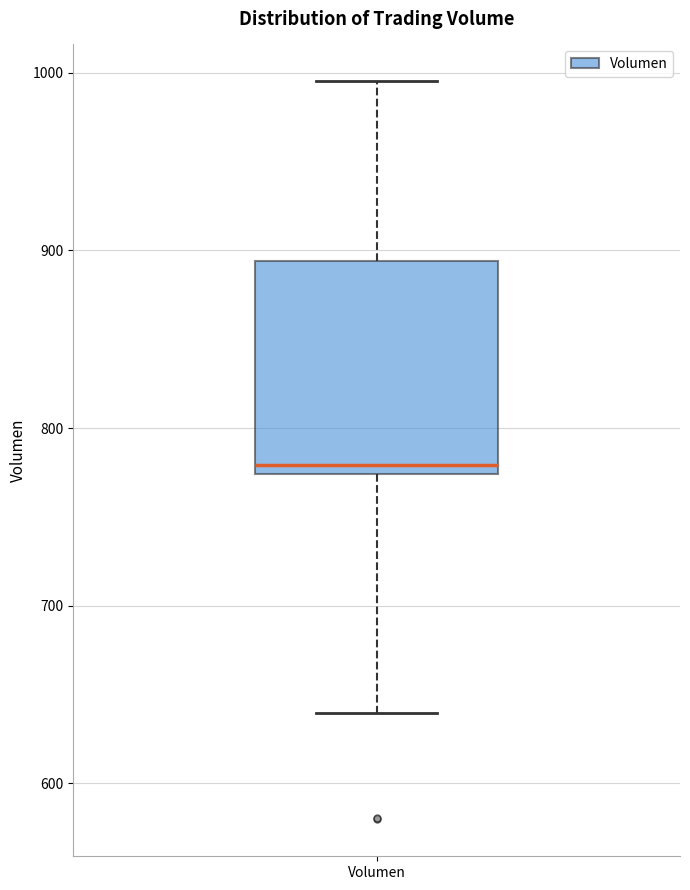

Where does the median line of the box for Volumen sit on the y-axis? The values are not printed on the chart, so give them approximately, as read against the axis.

780